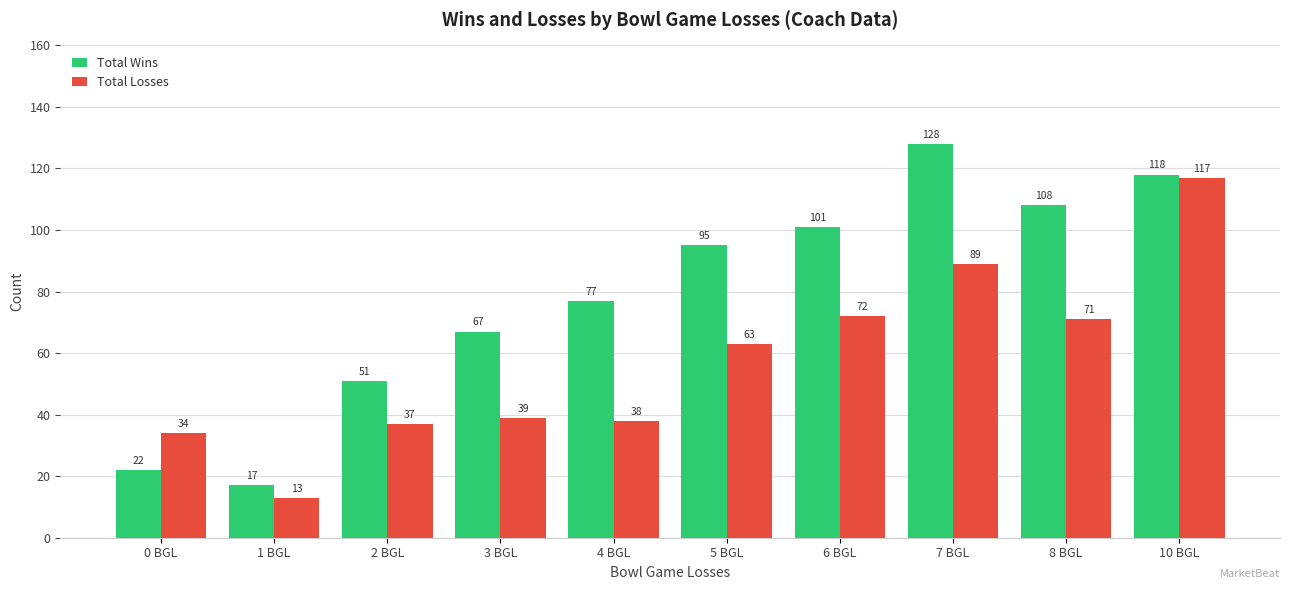

What is the difference between the maximum and minimum values in the Total Losses series?

104